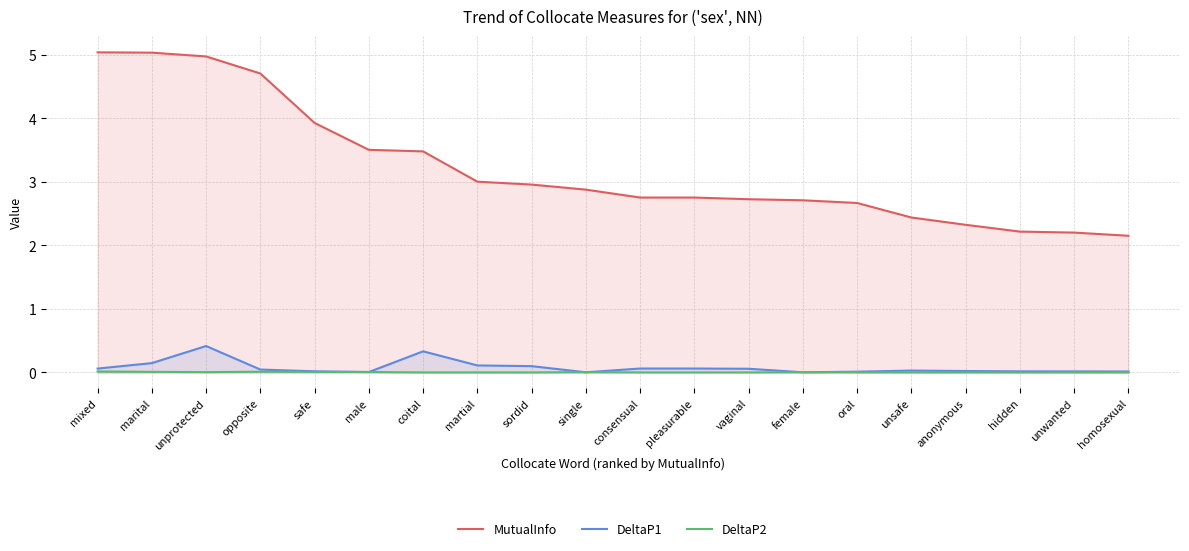

Reading left to right, extract all data points from this chart.

MutualInfo: mixed=5.0	marital=5.0	unprotected=5.0	opposite=4.7	safe=3.9	male=3.5	coital=3.5	martial=3.0	sordid=3.0	single=2.9	consensual=2.8	pleasurable=2.8	vaginal=2.7	female=2.7	oral=2.7	unsafe=2.4	anonymous=2.3	hidden=2.2	unwanted=2.2	homosexual=2.2
DeltaP1: mixed=0.1	marital=0.1	unprotected=0.4	opposite=0.0	safe=0.0	male=0.0	coital=0.3	martial=0.1	sordid=0.1	single=0.0	consensual=0.1	pleasurable=0.1	vaginal=0.1	female=0.0	oral=0.0	unsafe=0.0	anonymous=0.0	hidden=0.0	unwanted=0.0	homosexual=0.0
DeltaP2: mixed=0.0	marital=0.0	unprotected=0.0	opposite=0.0	safe=0.0	male=0.0	coital=0.0	martial=0.0	sordid=0.0	single=0.0	consensual=0.0	pleasurable=0.0	vaginal=0.0	female=0.0	oral=0.0	unsafe=0.0	anonymous=0.0	hidden=0.0	unwanted=0.0	homosexual=0.0